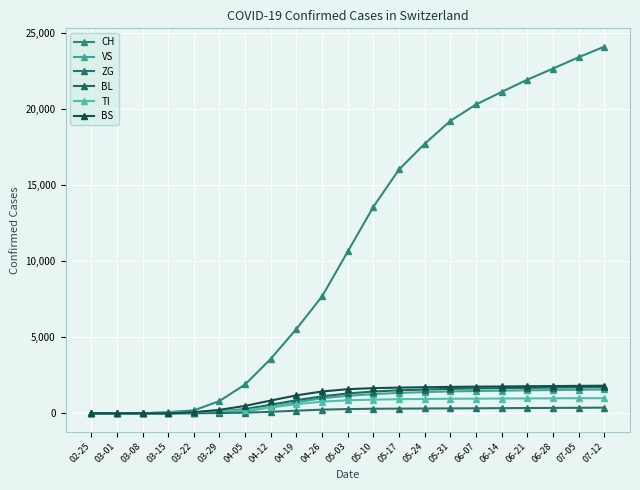

True or false: BL and CH cross at least once.

False